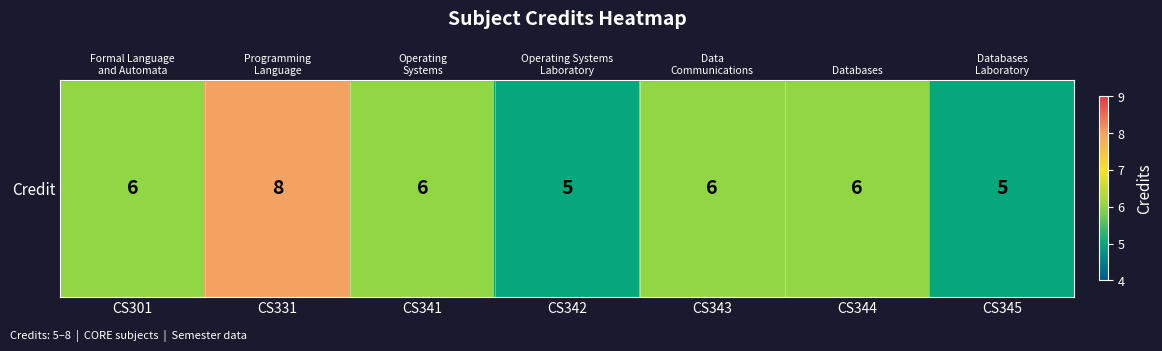

Approximately how many times larger is the value at CS341 compared to CS331?

0.8